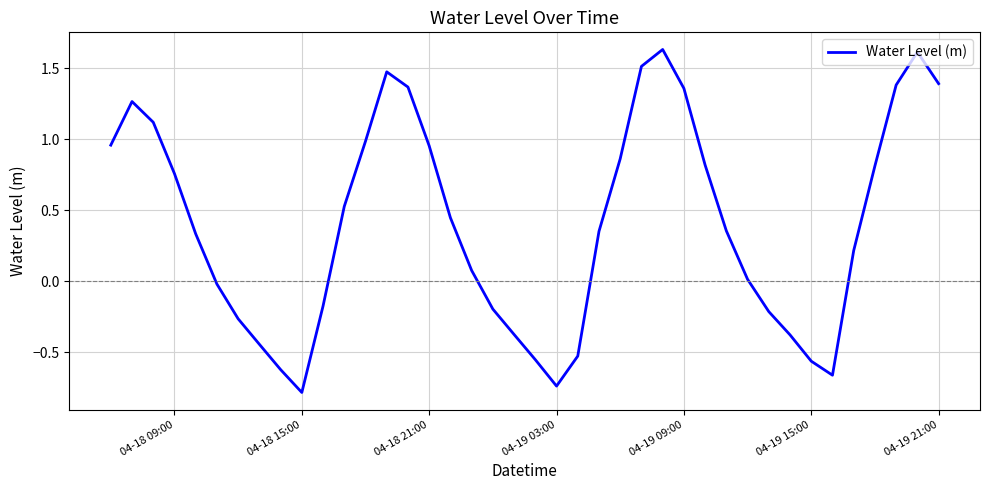

What is the smallest value displayed?

-0.8